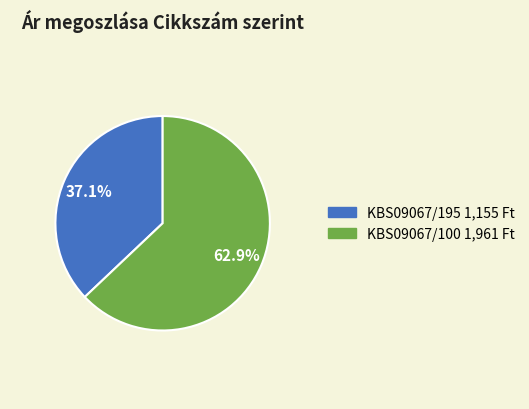

What percentage is the KBS09067/100 slice, to the nearest percent?

63%